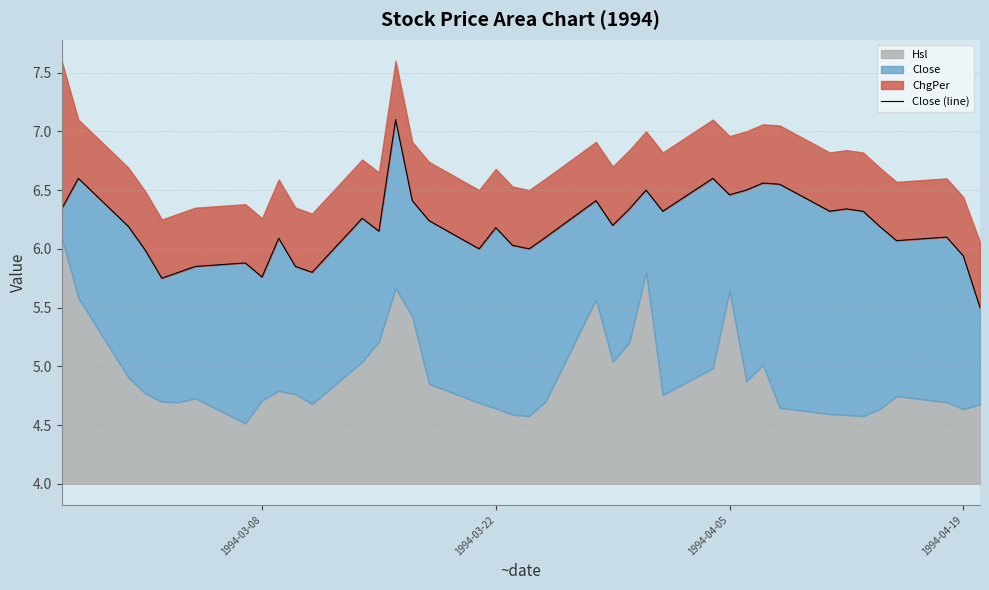

Reading left to right, extract all data points from this chart.

6.3	6.6	6.2	6.0	5.8	5.8	5.8	5.9	5.8	6.1	5.8	5.8	6.3	6.2	7.1	6.4	6.2	6.0	6.2	6.0	6.0	6.1	6.4	6.2	6.3	6.5	6.3	6.6	6.5	6.5	6.6	6.5	6.3	6.3	6.3	6.2	6.1	6.1	5.9	5.5